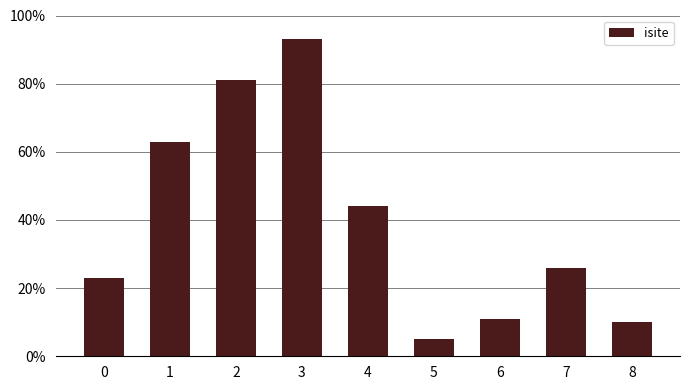

What is the greatest value displayed?

93.0